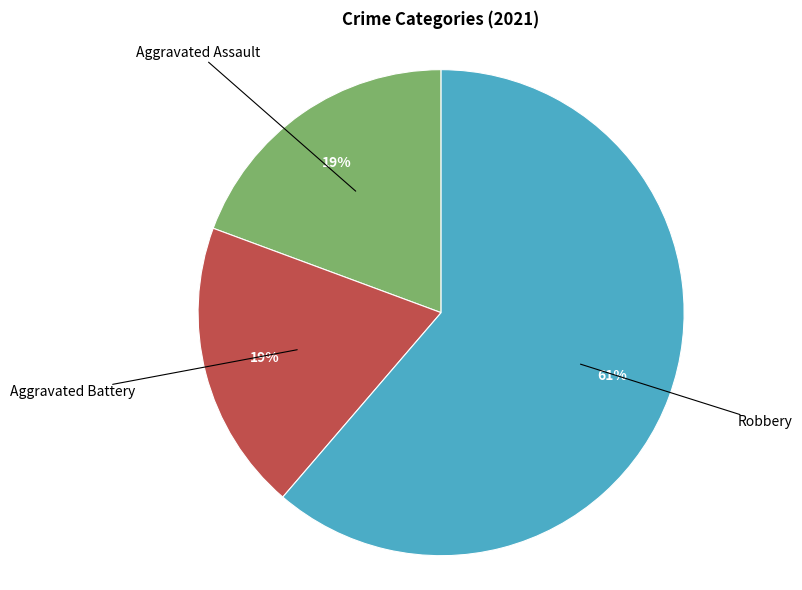

How many slices are in this pie chart?

3